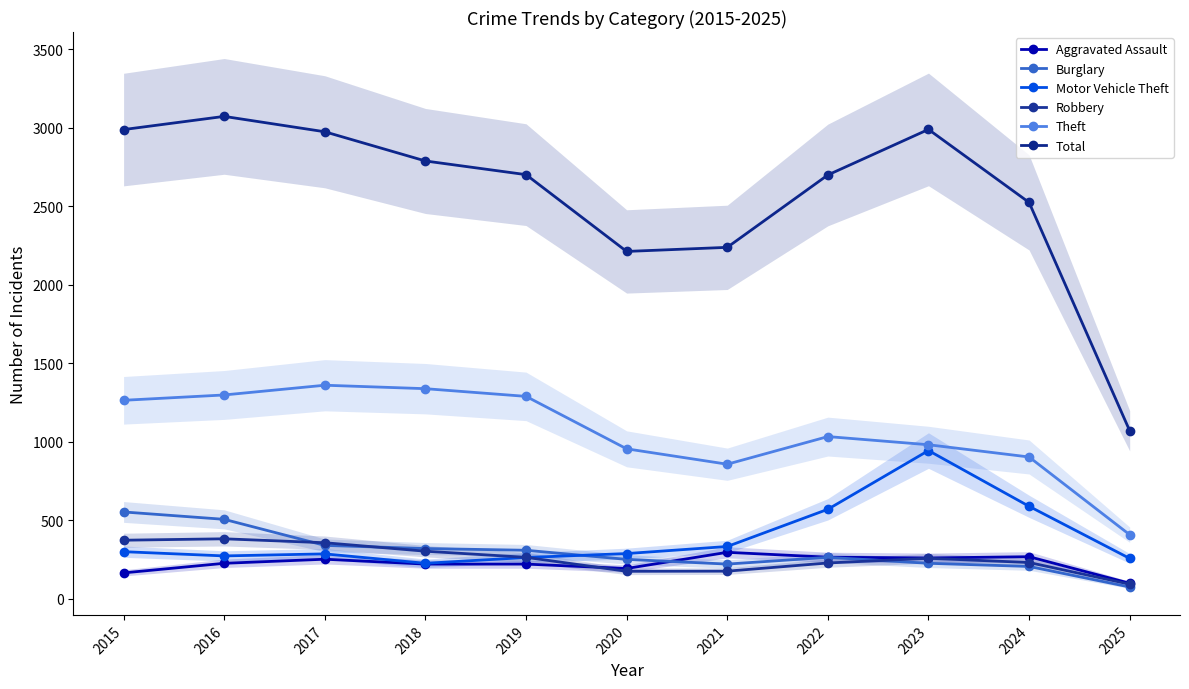

True or false: Aggravated Assault has more than 2 interior local peaks.

True